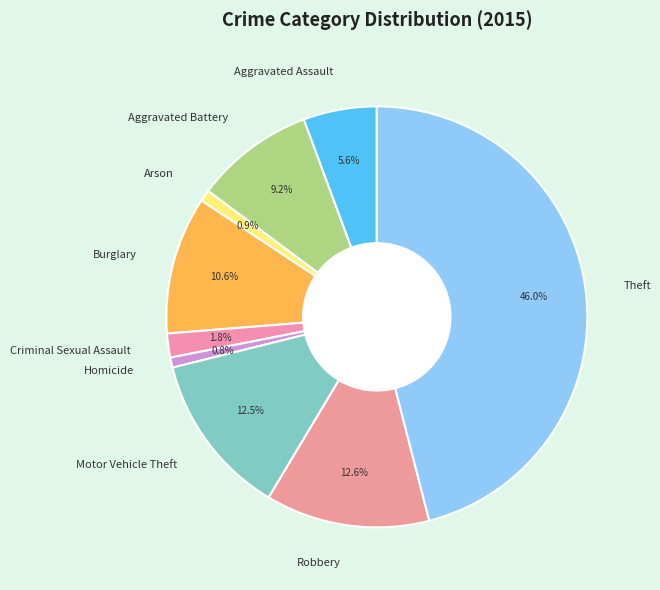

How many segments does this pie chart have?

9